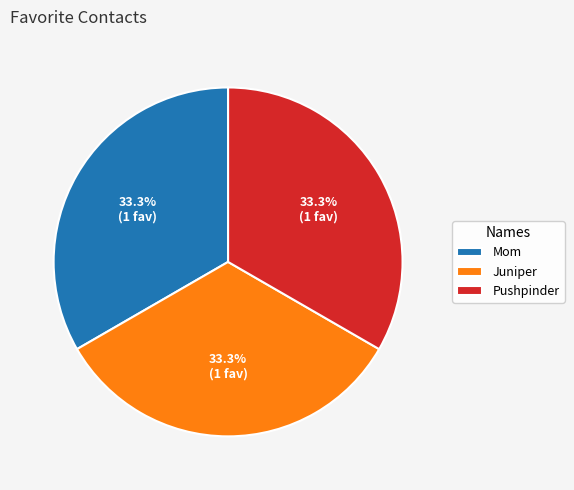

Does Pushpinder represent more than half of the total?

No